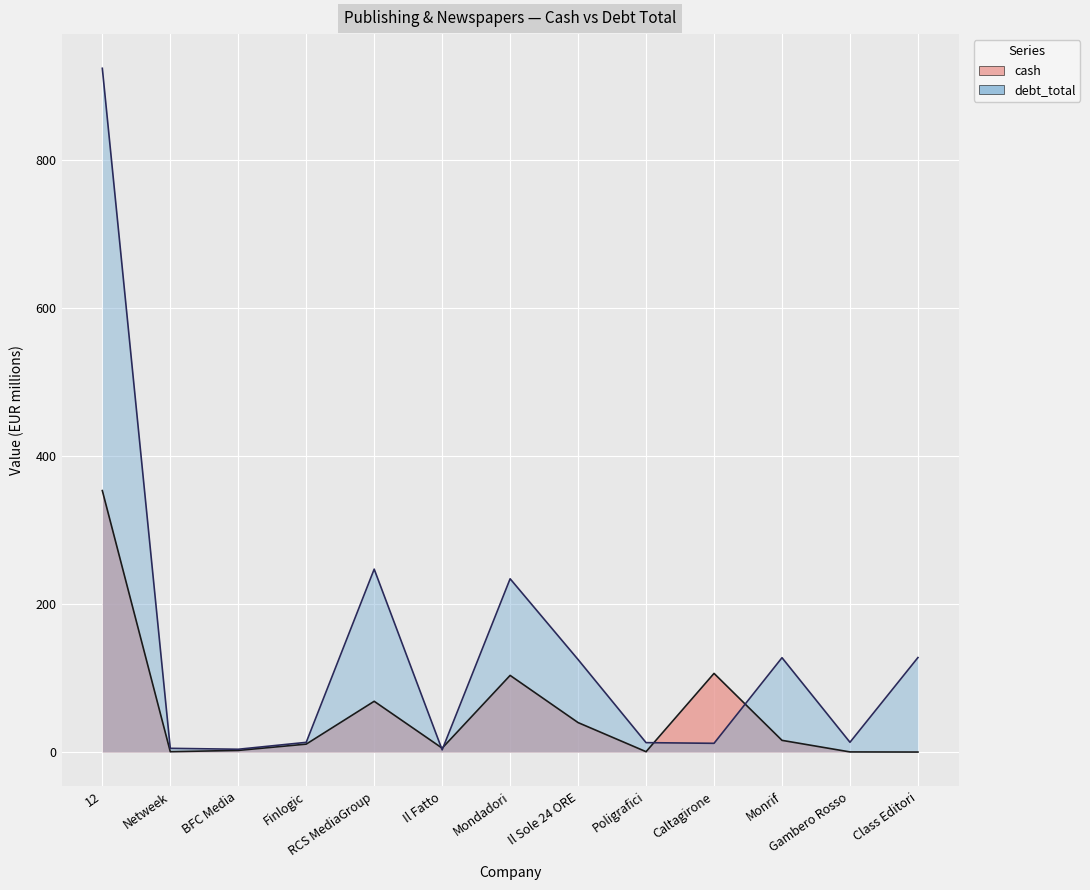

At how many categories does at least one series exceed 865?

1